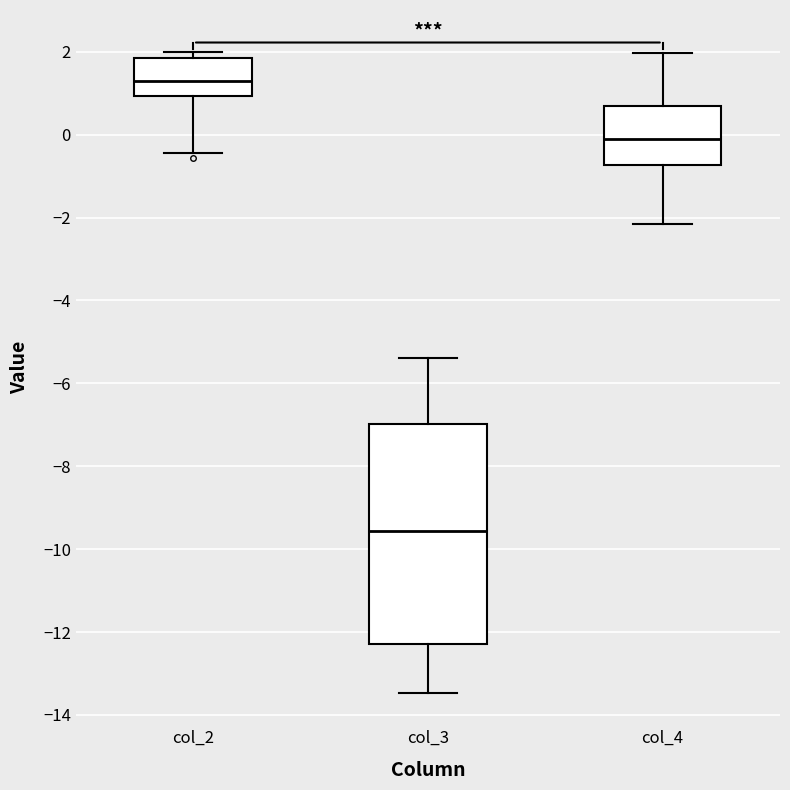

Comparing the boxes themselves (not the whiskers), which one is the tallest?

col_3